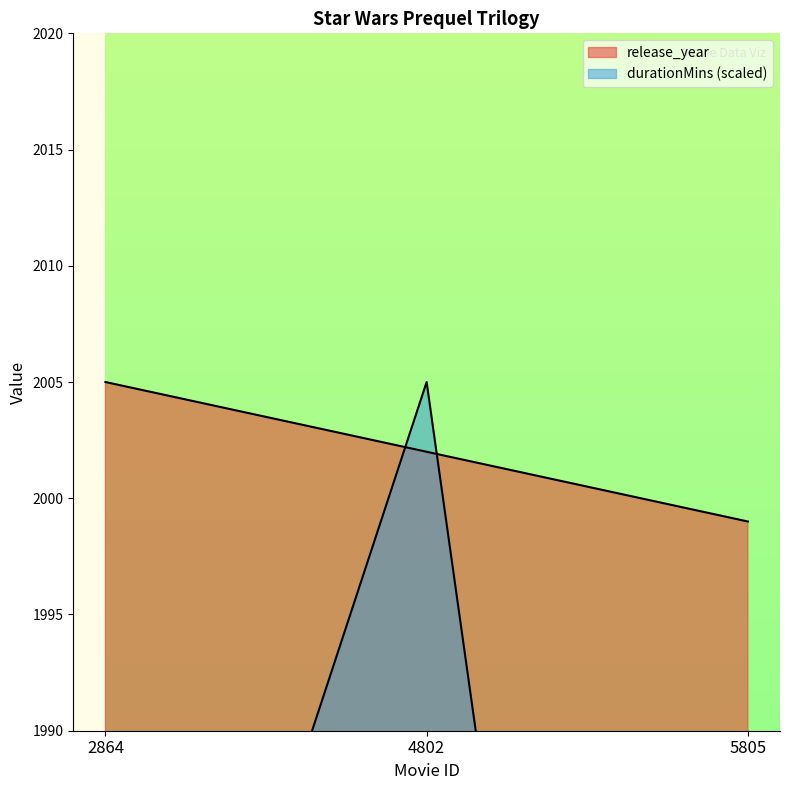

What is the value of the release_year point at the 1st from the left?

2005.0